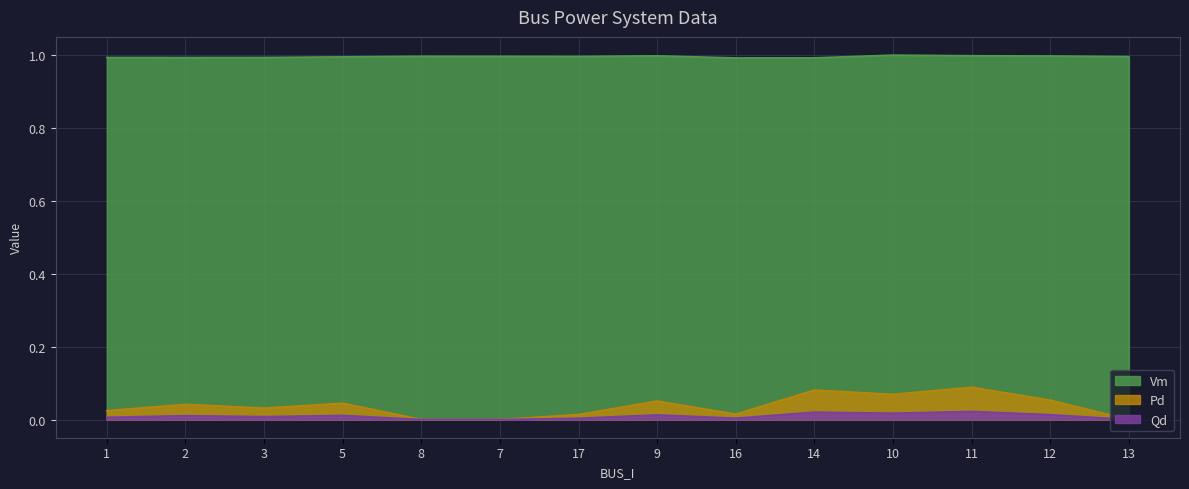

True or false: Vm and Qd intersect in this chart.

False